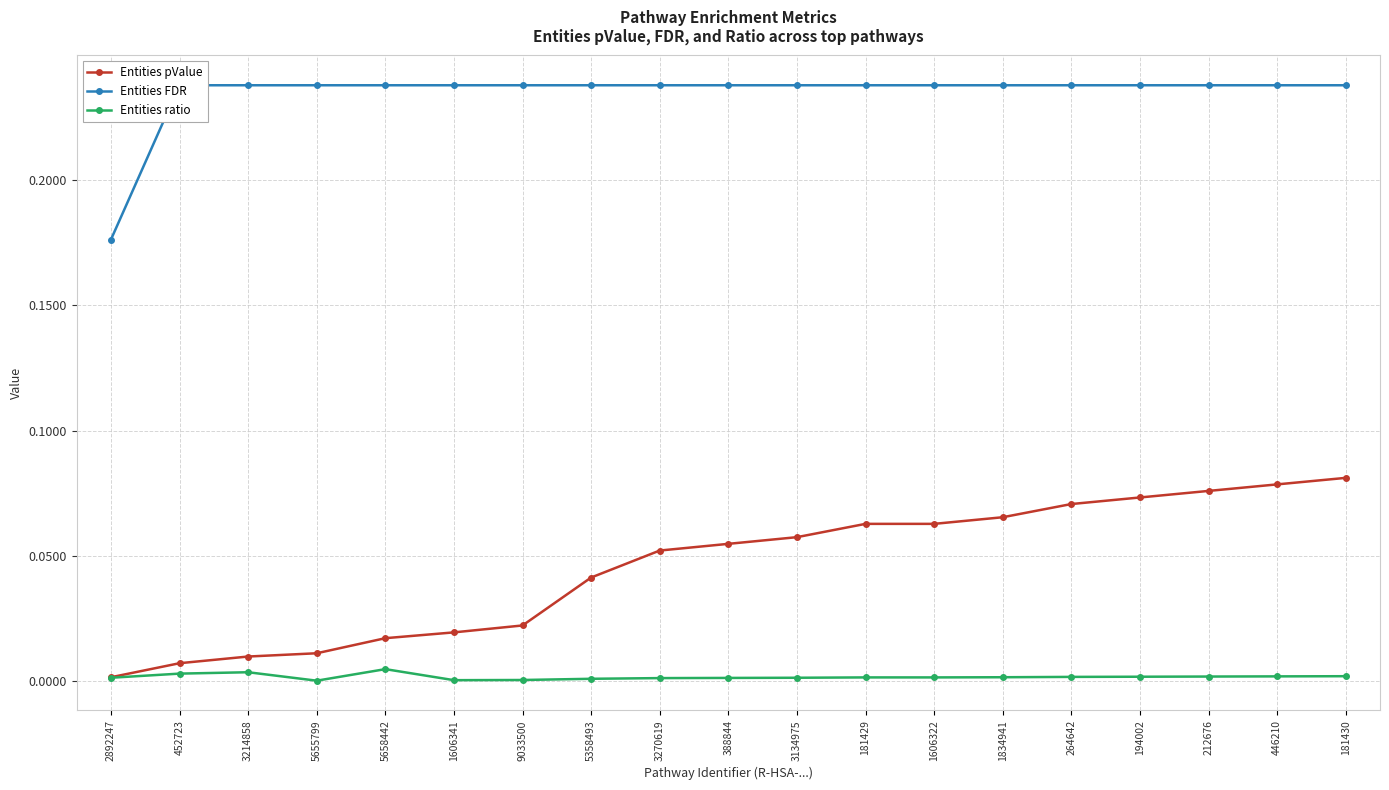

What is the sum of all Entities FDR values?

4.5